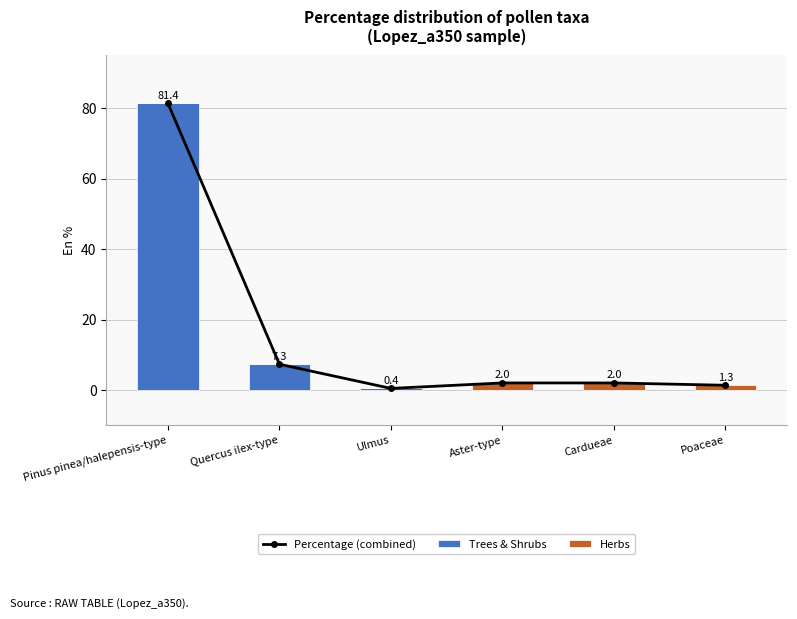

Which label corresponds to the largest value in the chart?

Pinus pinea/halepensis-type